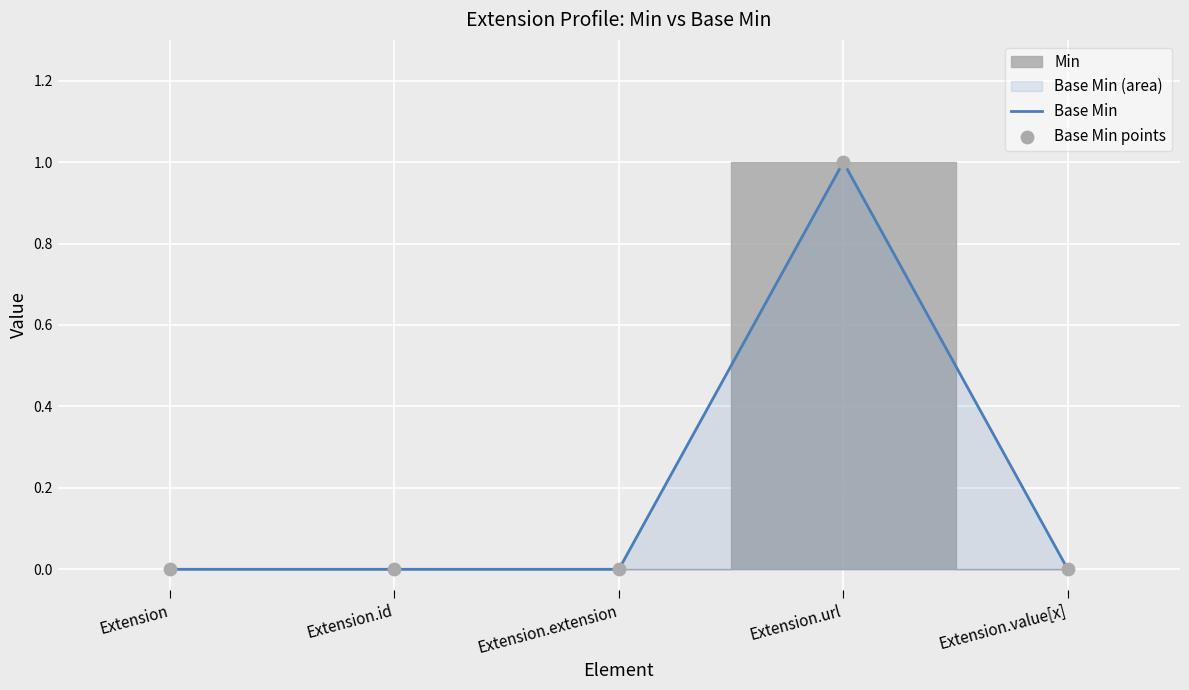

At which category is the sum across all series the highest?

Extension.url